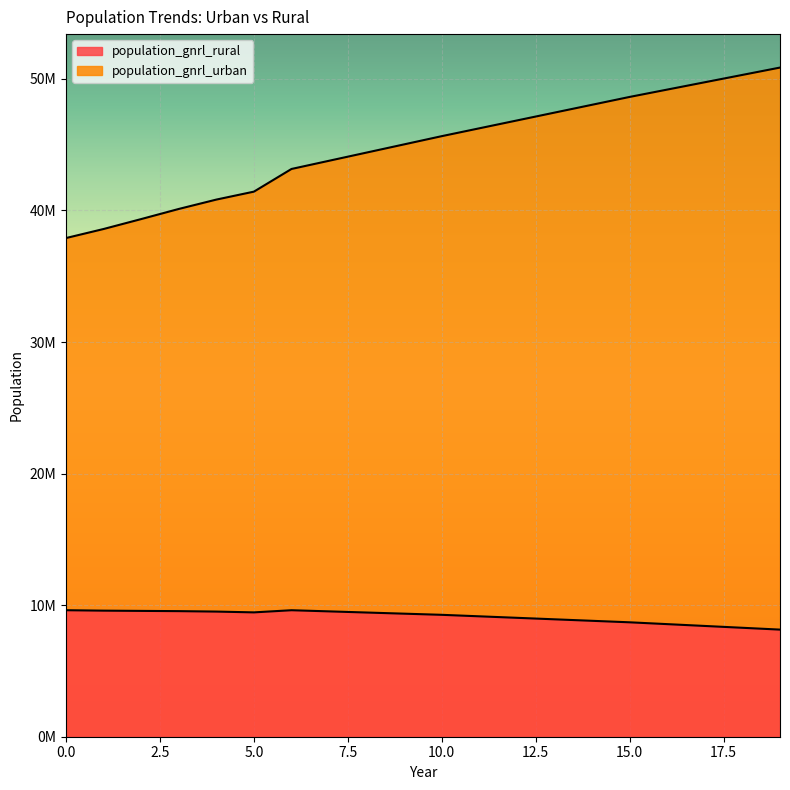

Where is population_gnrl_rural nearest to the value 8878877?

13